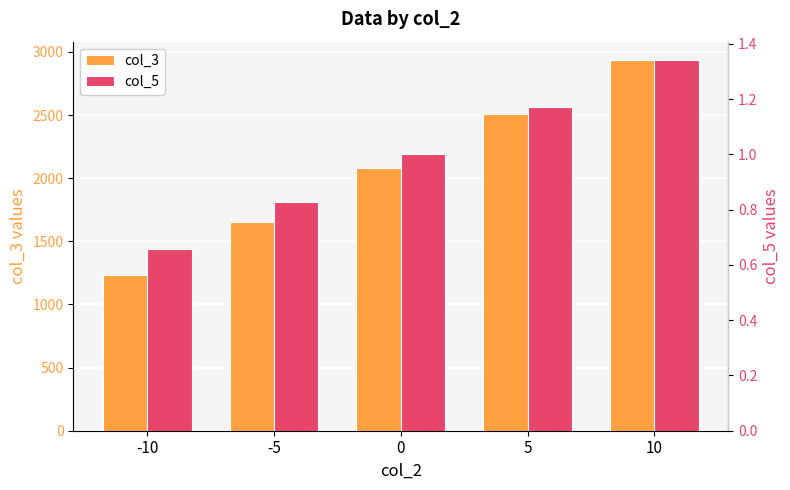

Which series has the largest range (max minus min)?

col_3